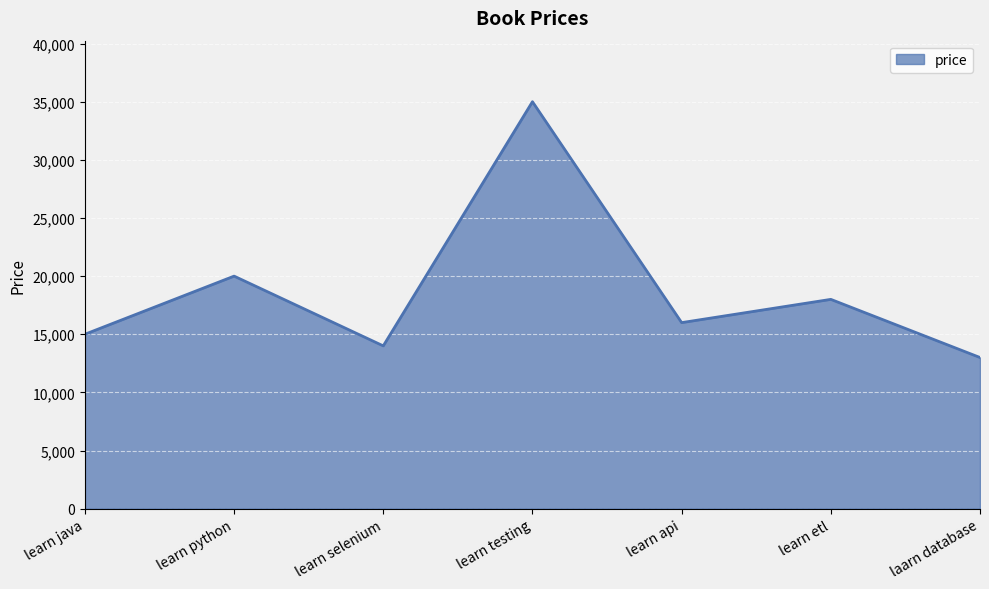

List the labels in order of value, smallest first.

laarn database, learn selenium, learn java, learn api, learn etl, learn python, learn testing